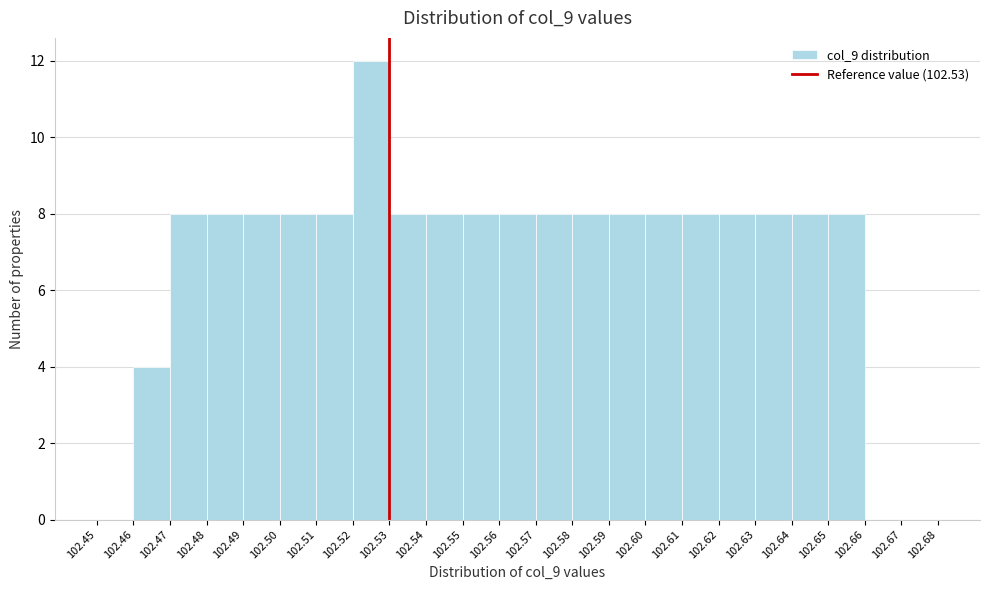

Reading left to right, list every bar in this chart as the range it spans on the x-axis followed by its height. The values are not printed on the chart, so give them approximately, as read against the axis.

102.45 to 102.46: 0
102.46 to 102.47: 4
102.47 to 102.48: 8
102.48 to 102.49: 8
102.49 to 102.50: 8
102.50 to 102.51: 8
102.51 to 102.52: 8
102.52 to 102.53: 12
102.53 to 102.54: 8
102.54 to 102.55: 8
102.55 to 102.56: 8
102.56 to 102.57: 8
102.57 to 102.58: 8
102.58 to 102.59: 8
102.59 to 102.60: 8
102.60 to 102.61: 8
102.61 to 102.62: 8
102.62 to 102.63: 8
102.63 to 102.64: 8
102.64 to 102.65: 8
102.65 to 102.66: 8
102.66 to 102.67: 0
102.67 to 102.68: 0